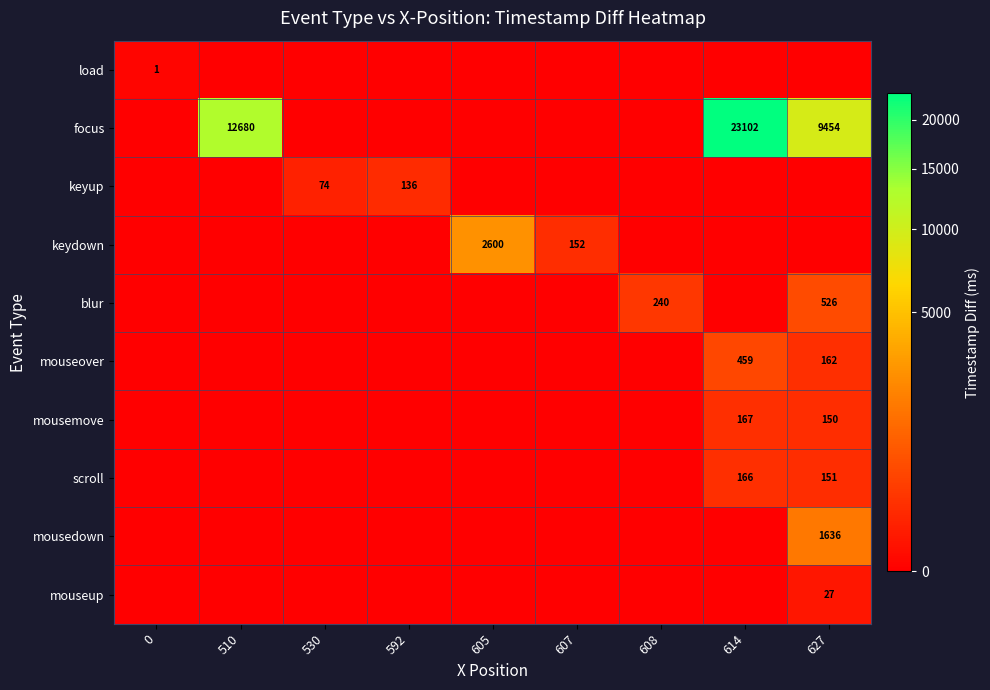

At how many categories does at least one series exceed 20841?

1